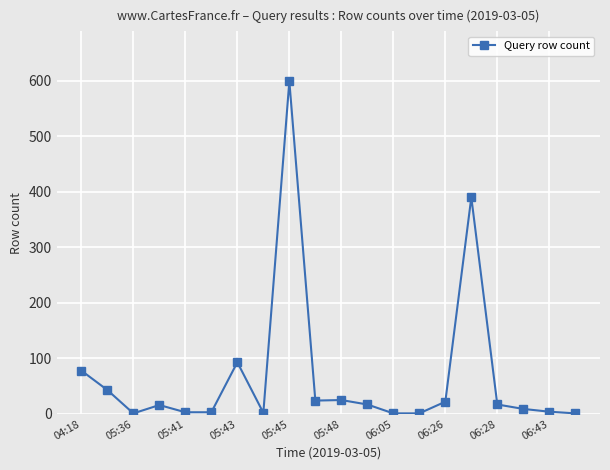

True or false: there are more than 2 points higher than both neighbors.

True